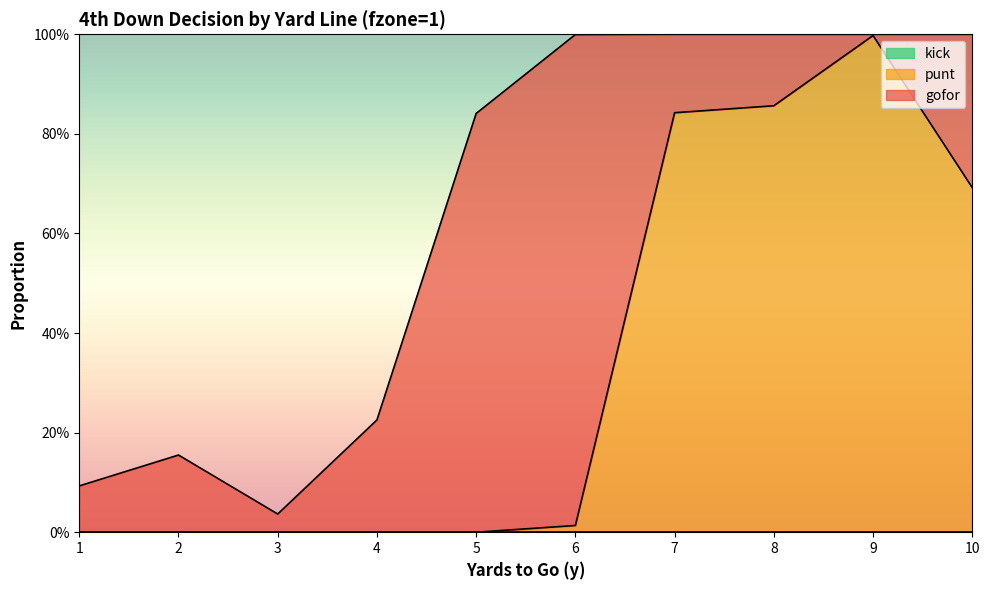

How many distinct data groups are displayed?

3